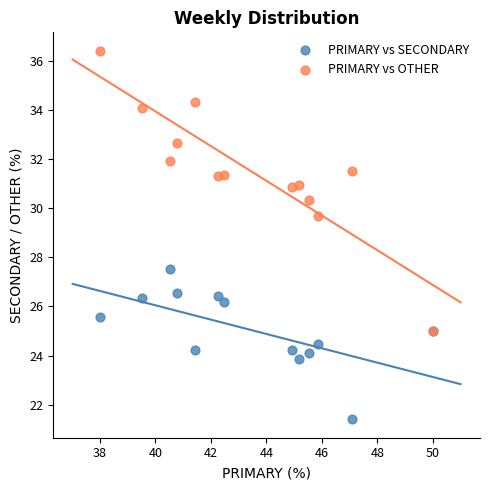

Across all series, what Y value is closest to 28?

27.5